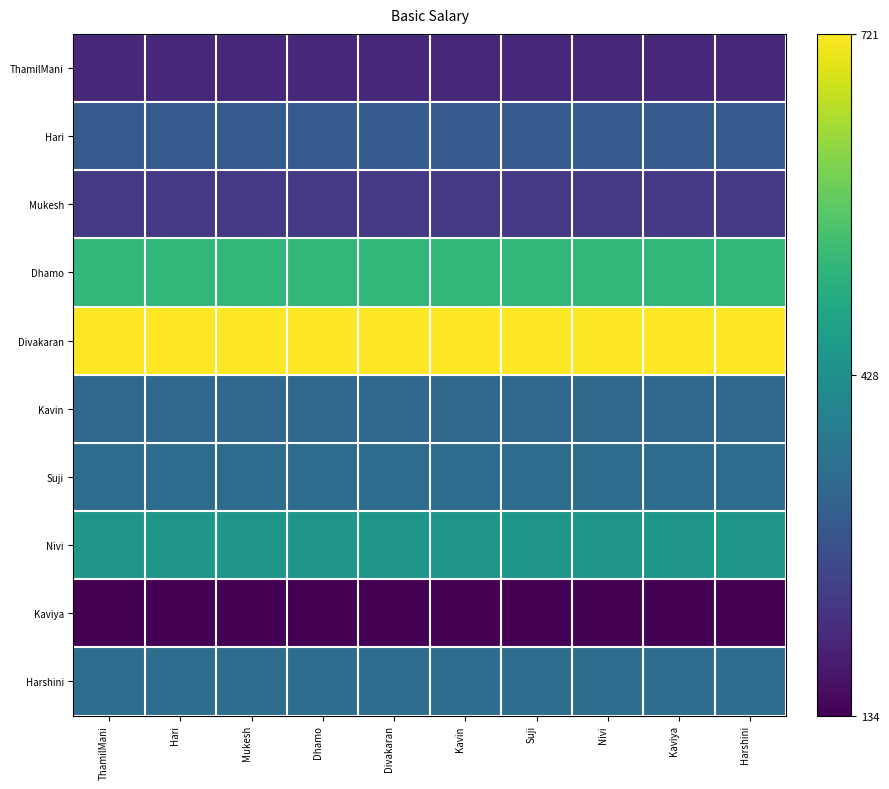

Which series has the largest total across all categories?

Divakaran